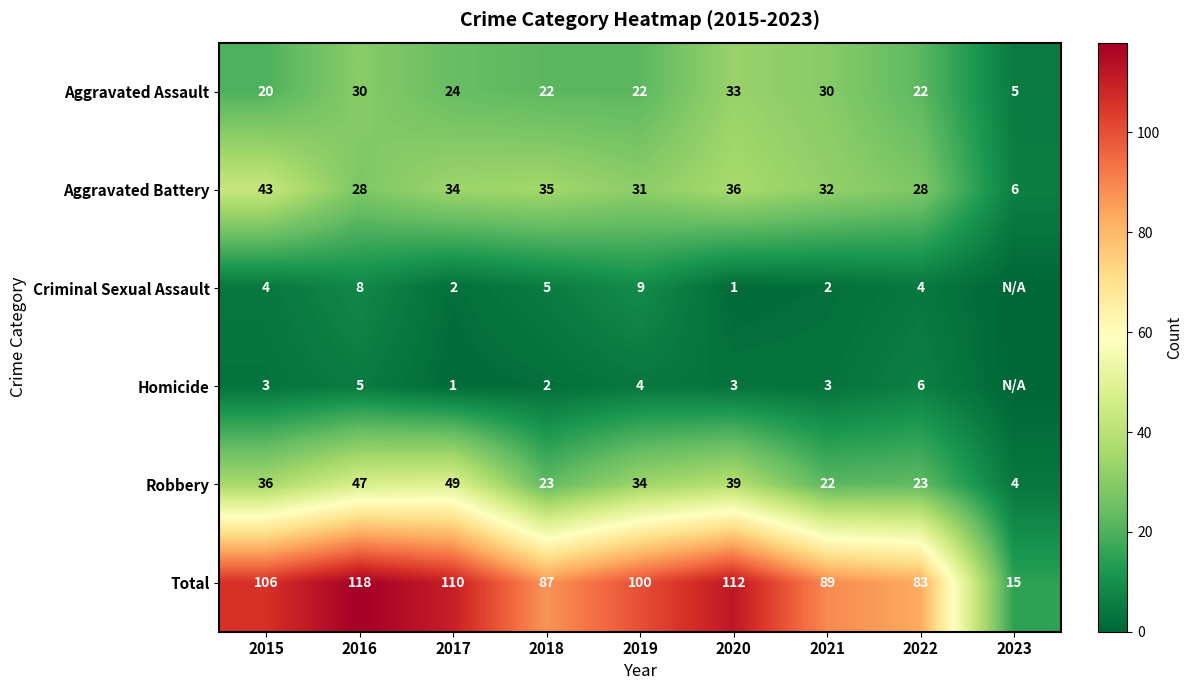

Is the value of Aggravated Assault at 2021 greater than the value of Aggravated Battery at 2020?

No